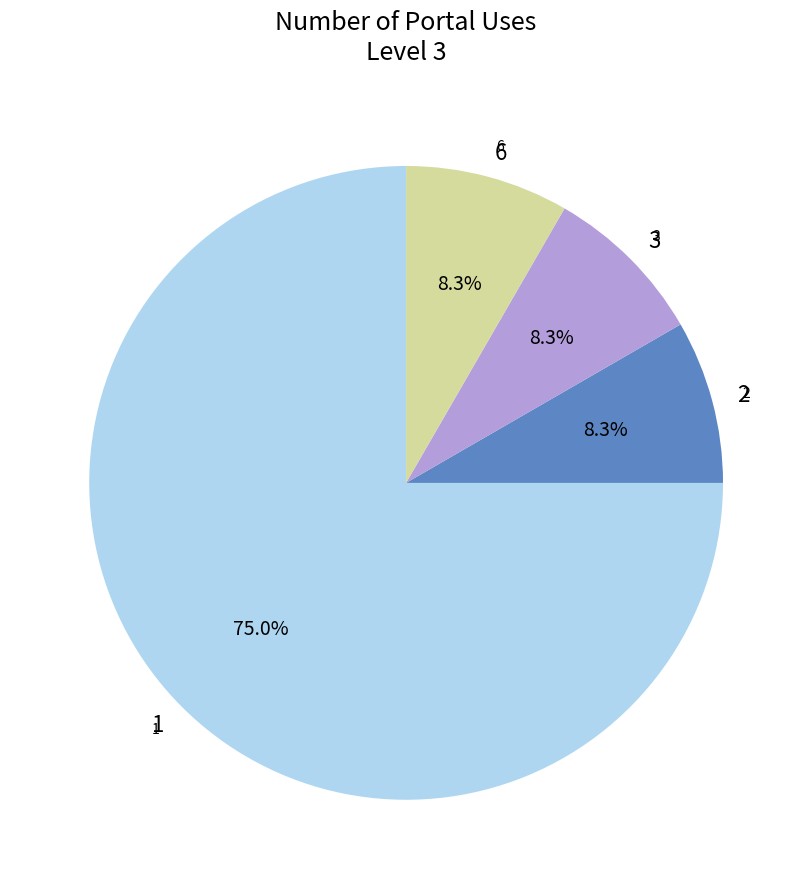

To the nearest percent, what percentage of the pie is 6?

8%